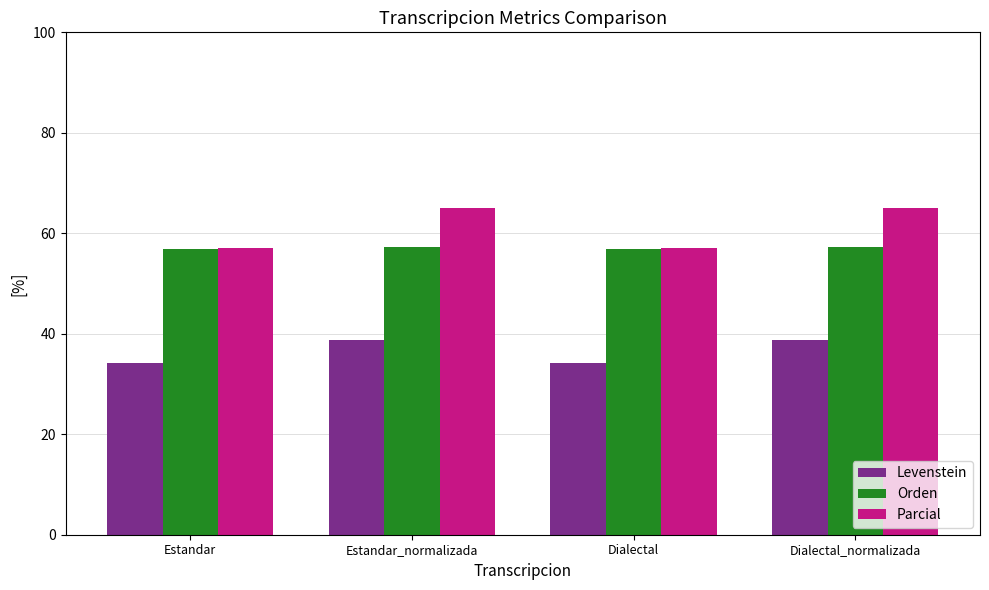

Rank the series at Dialectal_normalizada from lowest to highest value.

Levenstein, Orden, Parcial